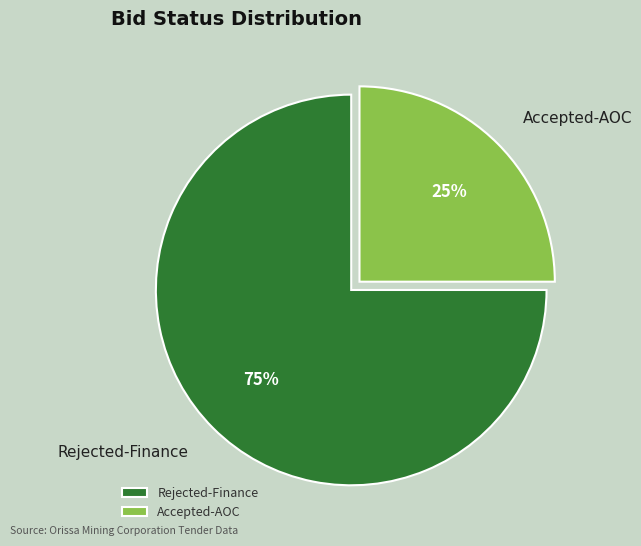

What percentage is the Accepted-AOC slice, to the nearest percent?

25%